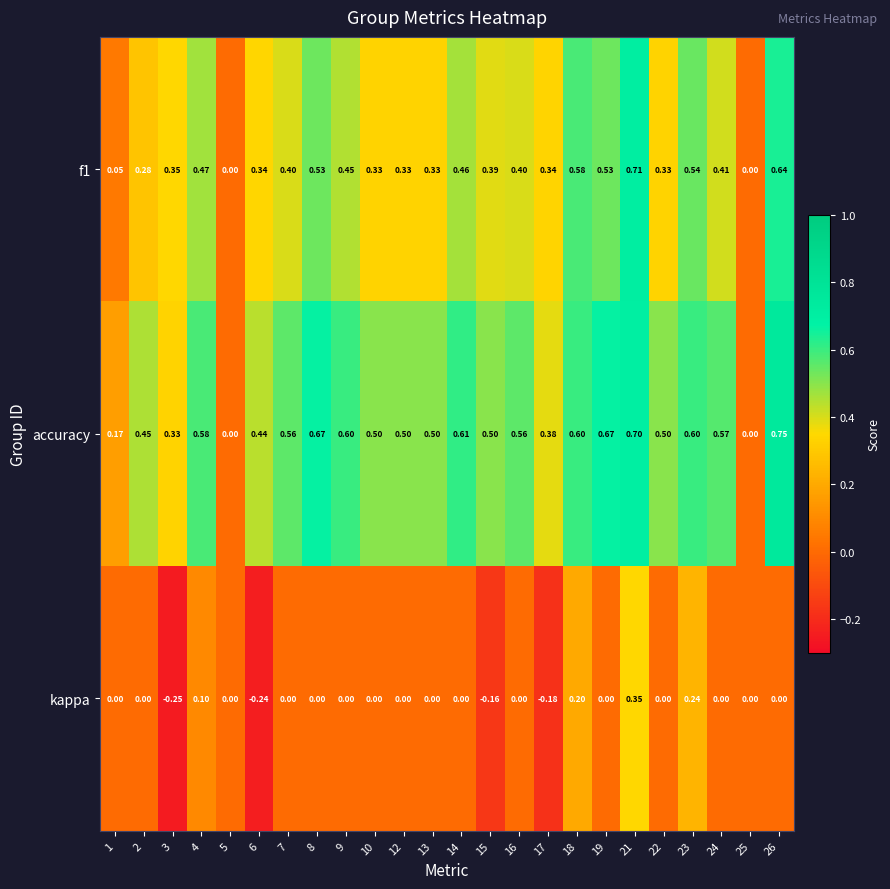

Which series has the largest total across all categories?

accuracy